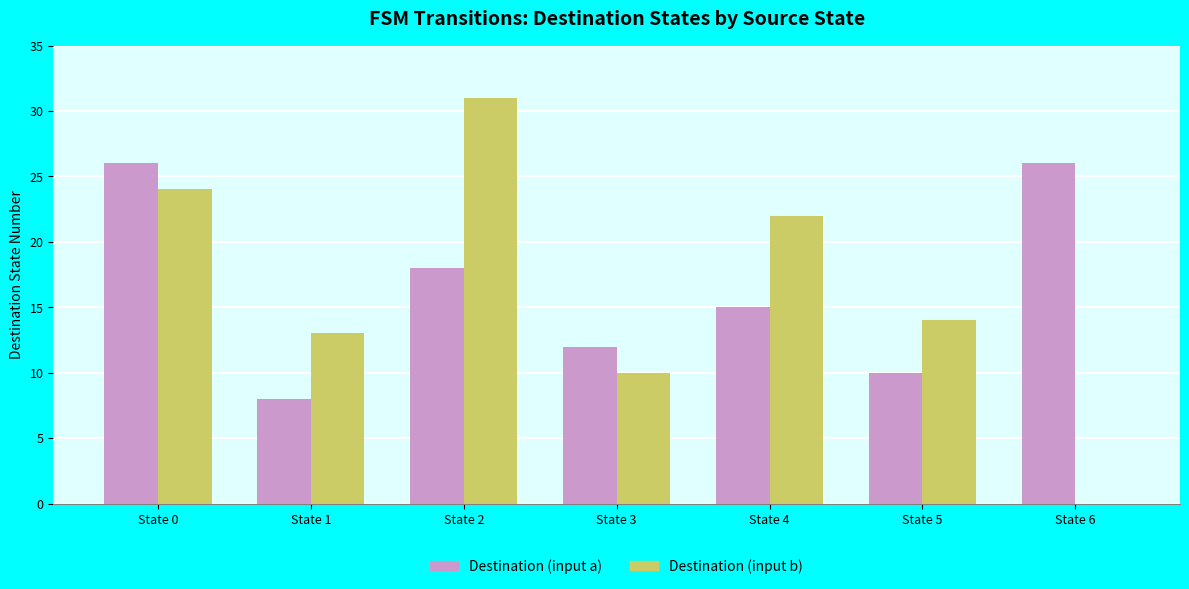

What is the spread (max minus min) of values at State 0?

2